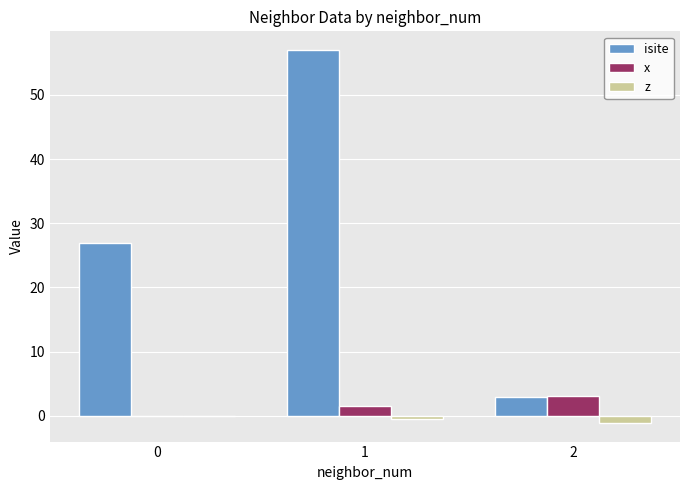

How many positive values does the x series have?

2